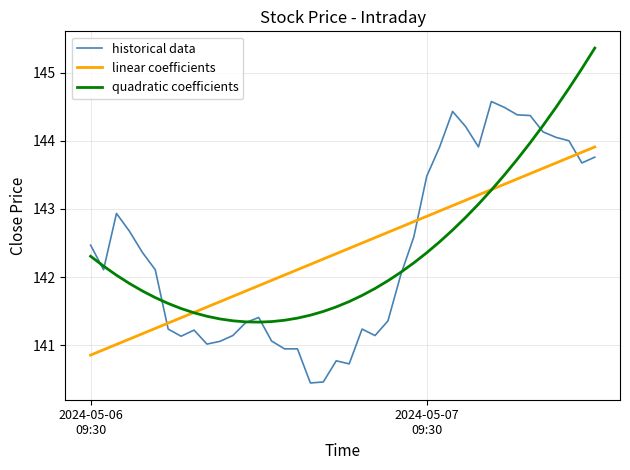

What is the minimum value for quadratic coefficients?

141.3